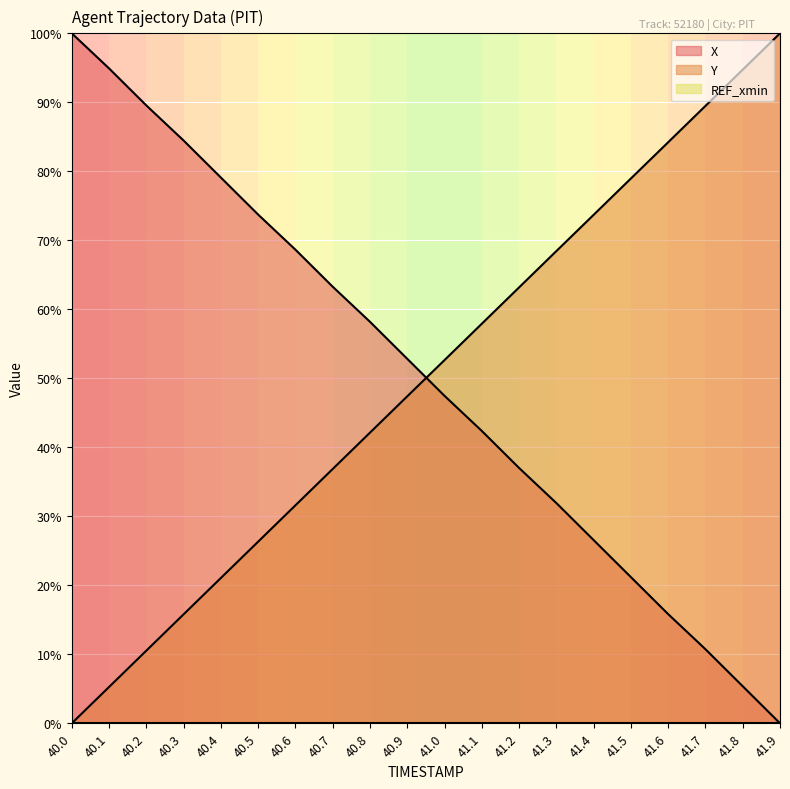

How many lines are shown in the chart?

3